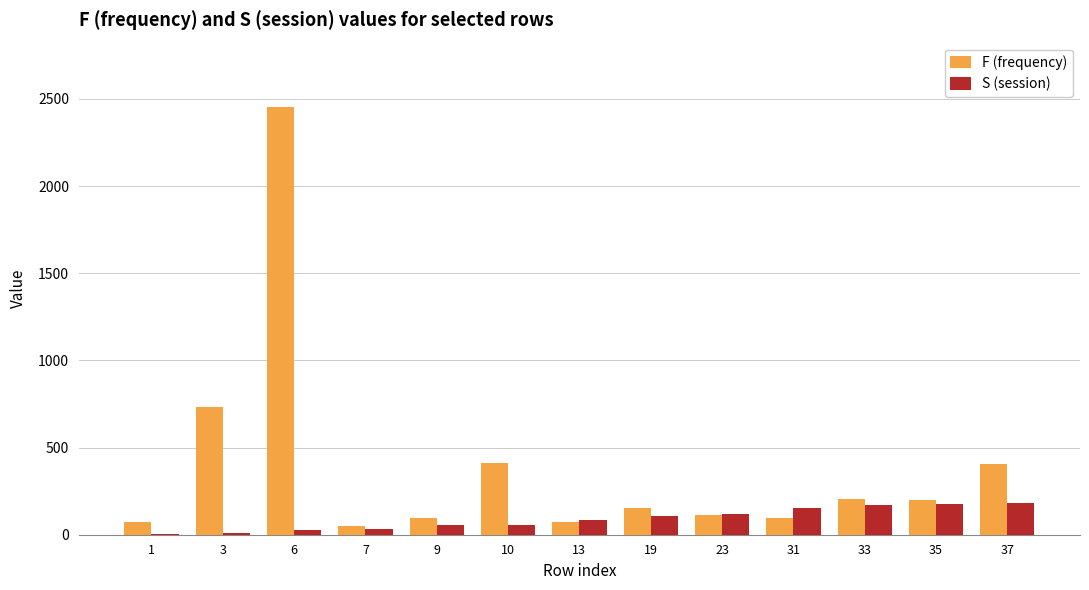

What is the maximum value shown in the chart?

2455